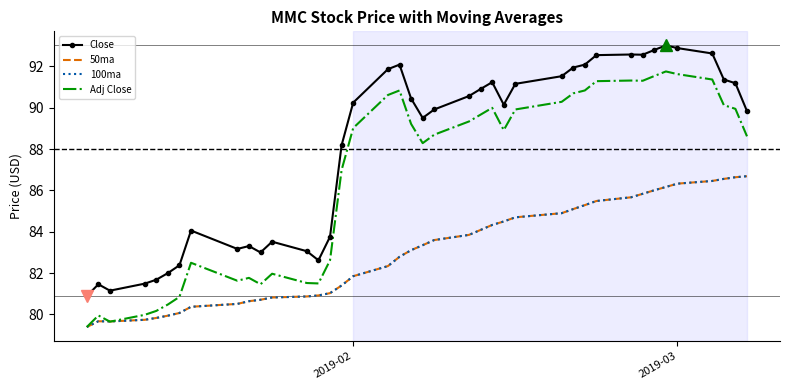

What is the maximum value shown in the chart?

93.0